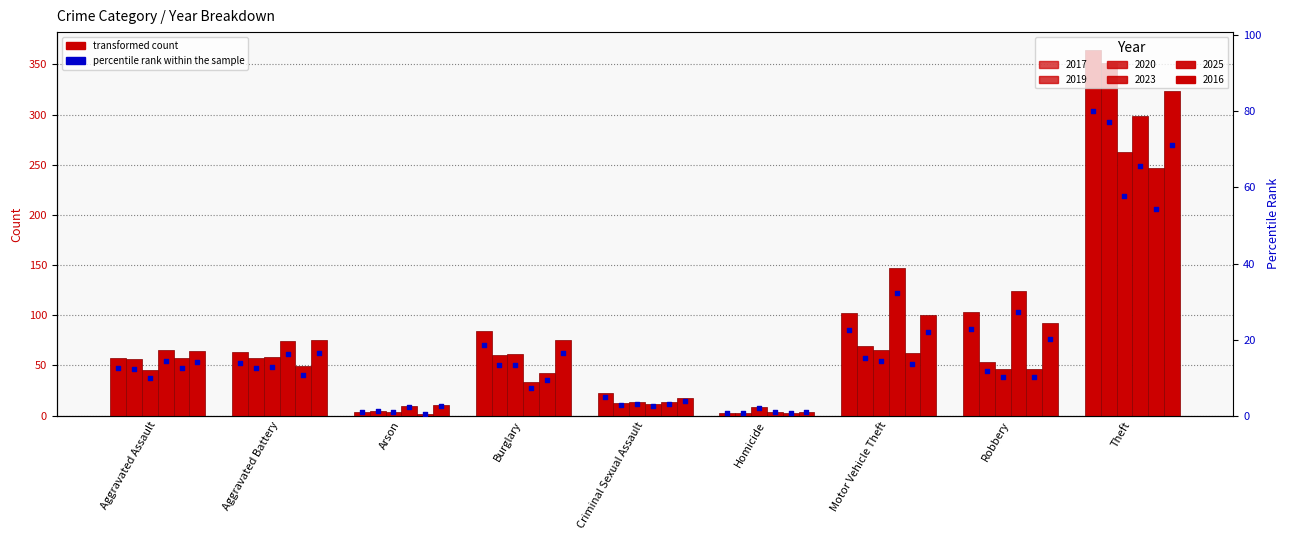

What is the change in value from Aggravated Assault to Aggravated Battery?

+1.3